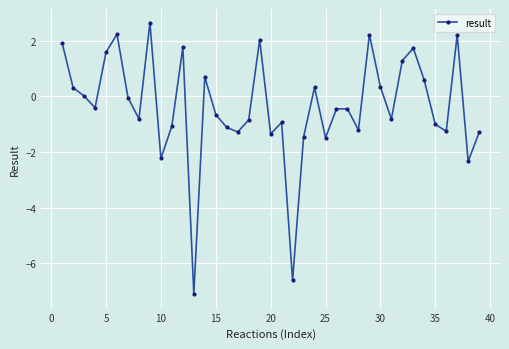

What is the difference between the maximum and minimum values?

9.8